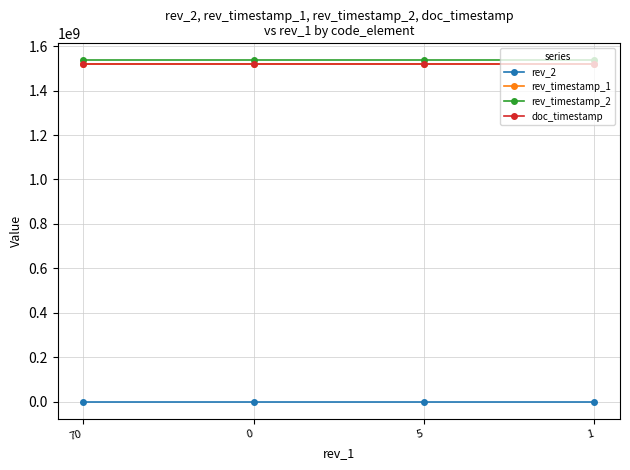

What is the greatest value displayed?

1535574122